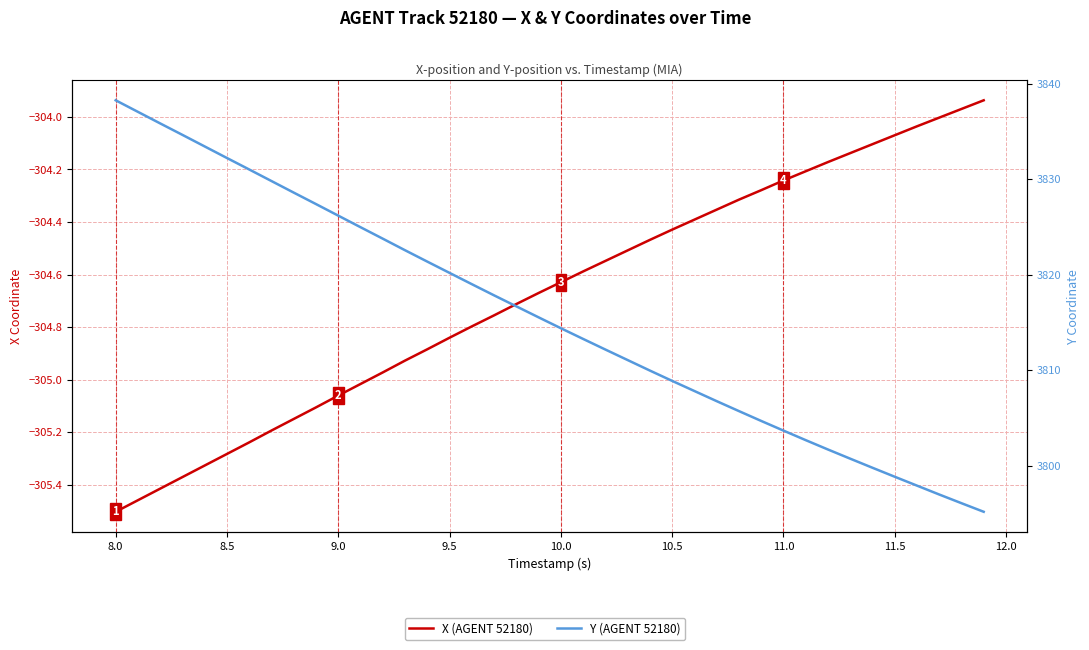

How many distinct data groups are displayed?

2